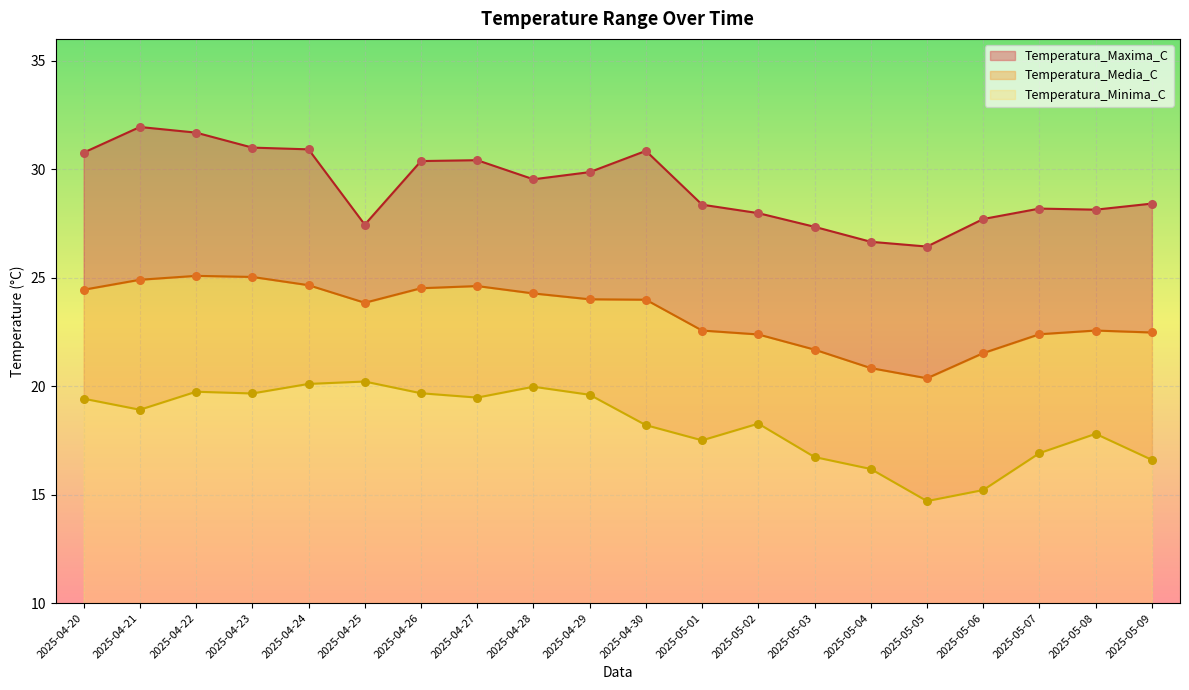

Which series contains the highest Y value?

Temperatura_Maxima_C